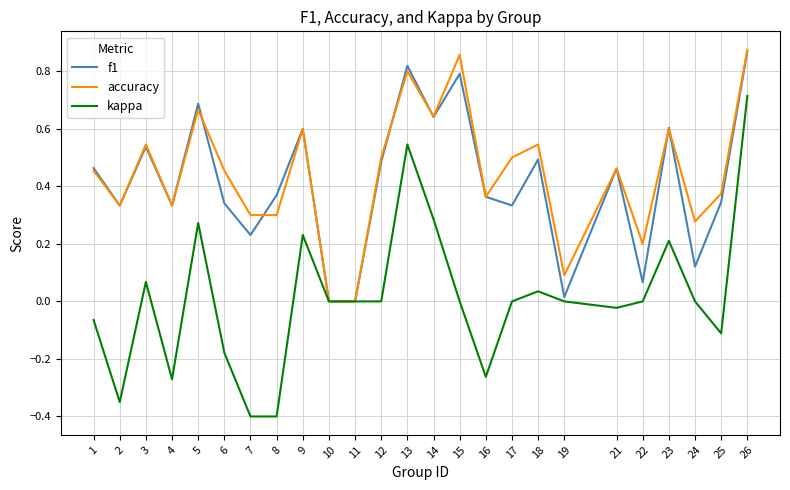

At which category is the sum across all series the highest?

26